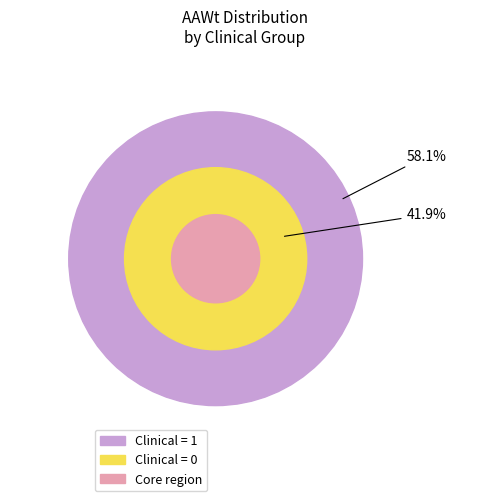

How many slices are in this pie chart?

2